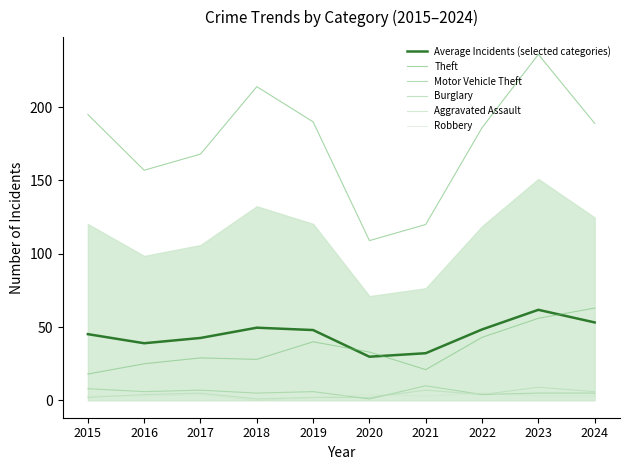

The value of Average Incidents (selected categories) at 2019 is 48.0. True or false?

True